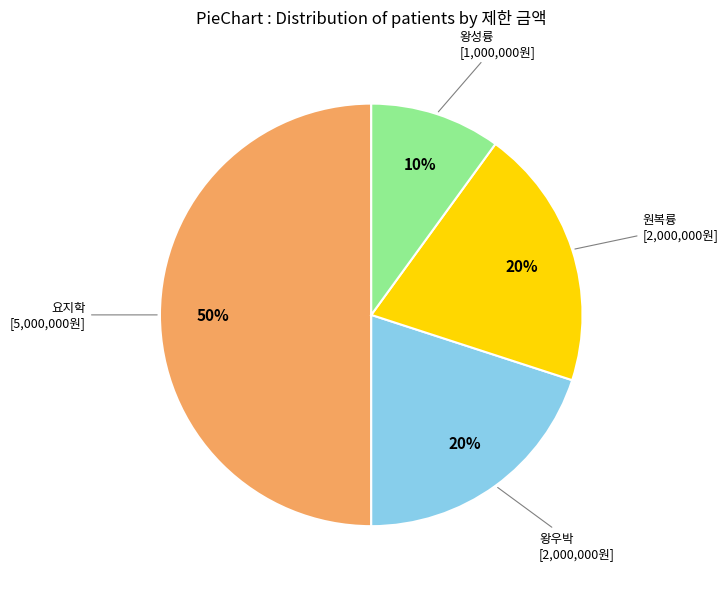

Does 왕성륭 represent more than half of the total?

No